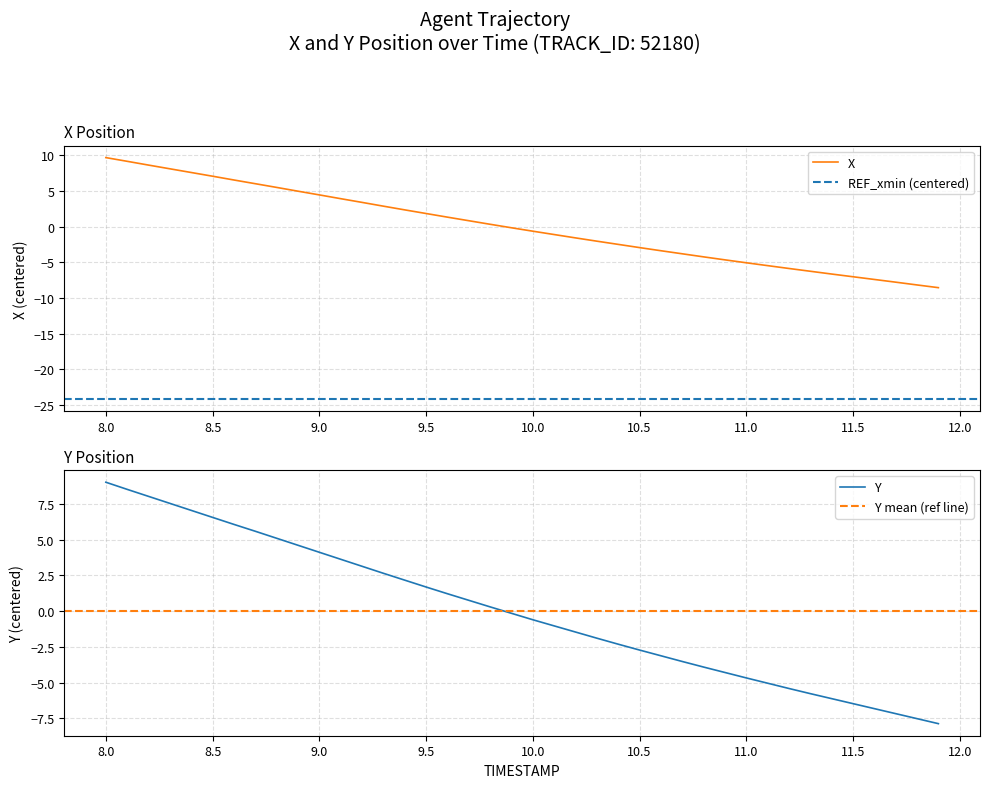

At which label does Y first exceed 0?

8.0